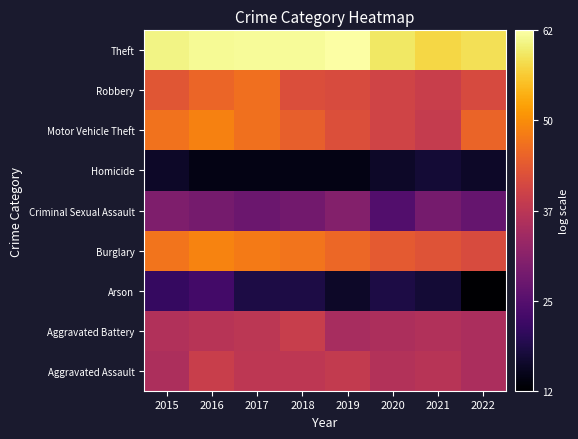

What is the total value across all series at 2019?

323.0